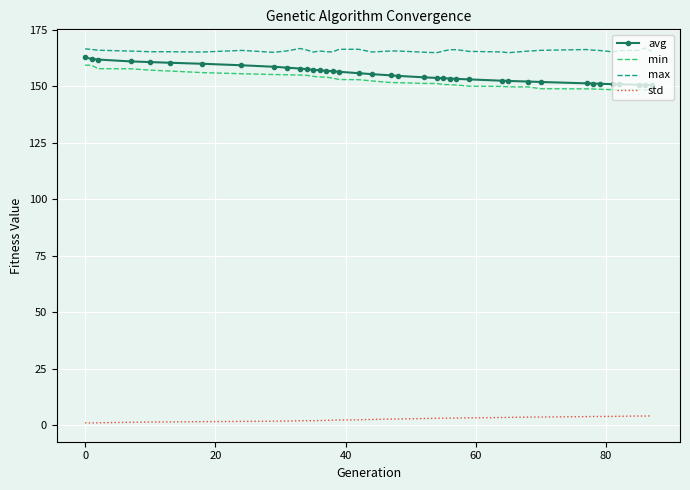

What is the maximum value for max?

166.8